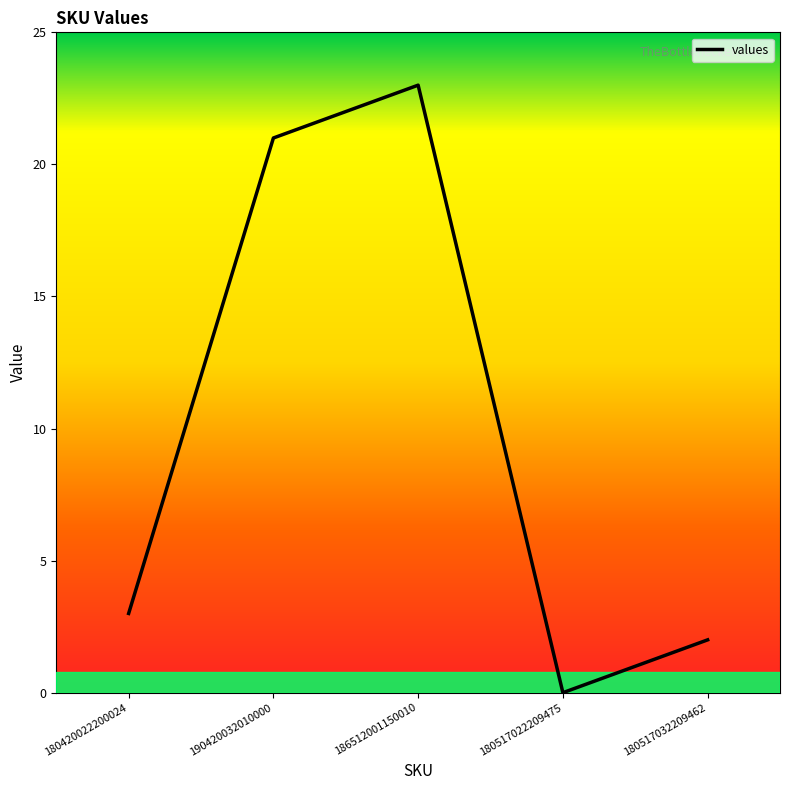

What position from the right is 186512001150010?

3